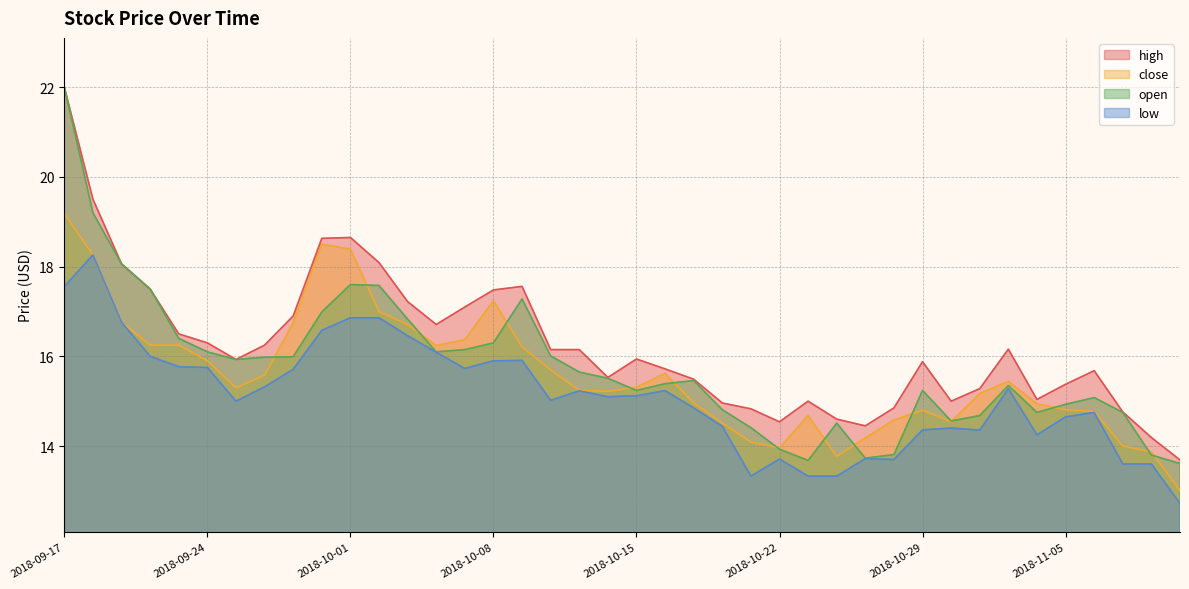

Which label corresponds to the largest value in the chart?

2018-09-17